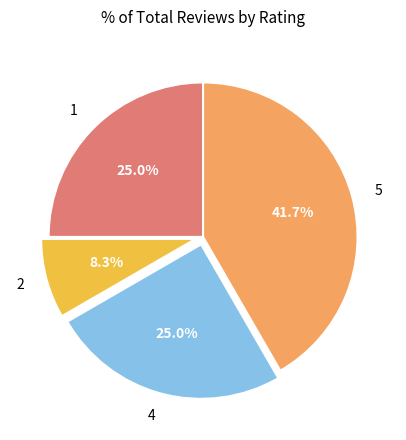

Approximately how many times larger is the value at 4 compared to 2?

3.0